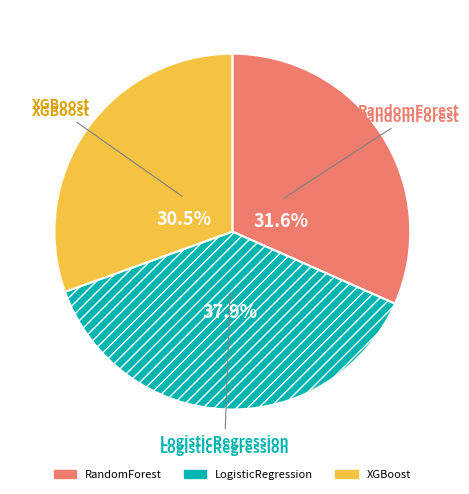

Between RandomForest and XGBoost, which is larger?

RandomForest